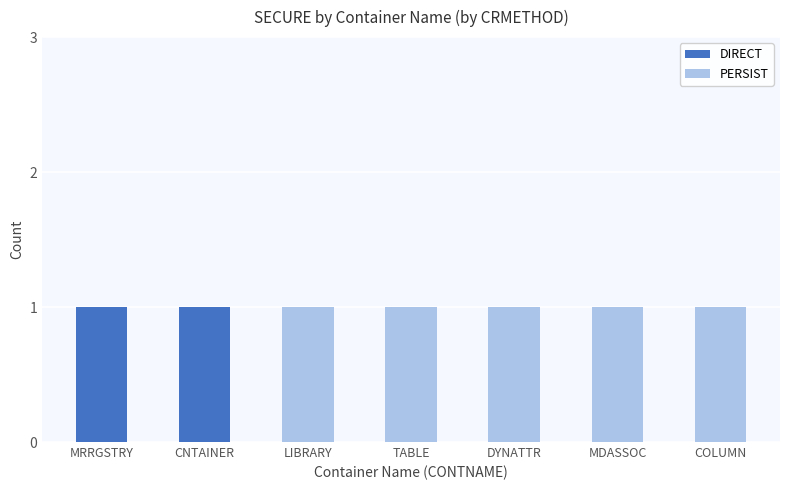

Does the chart contain stacked bars?

Yes